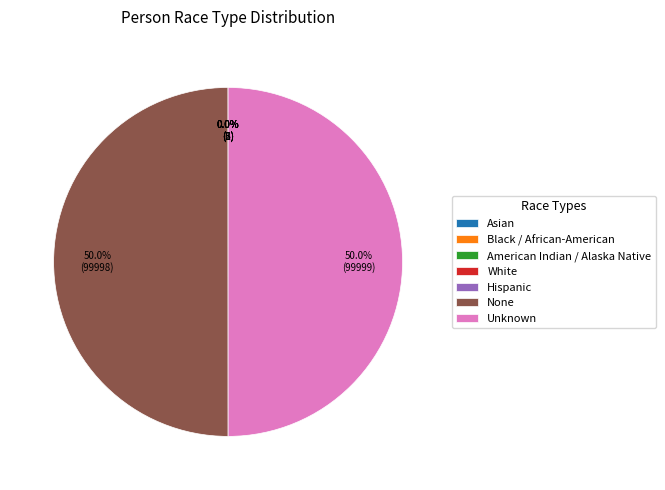

What portion of the pie excludes Unknown?

50.0%